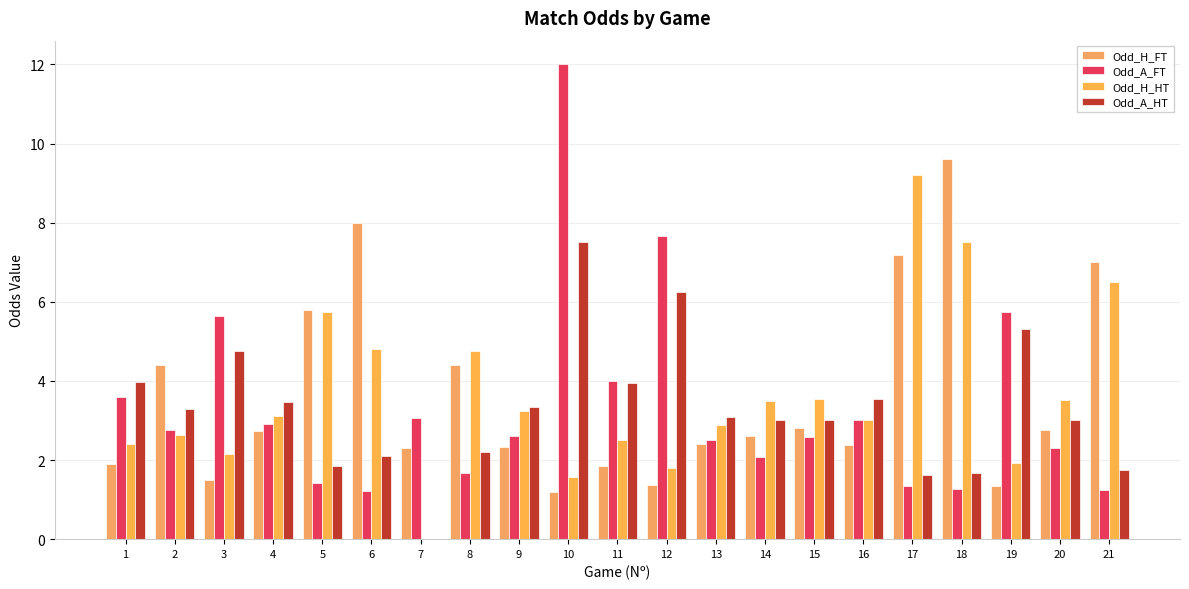

At which category is the sum across all series the highest?

10